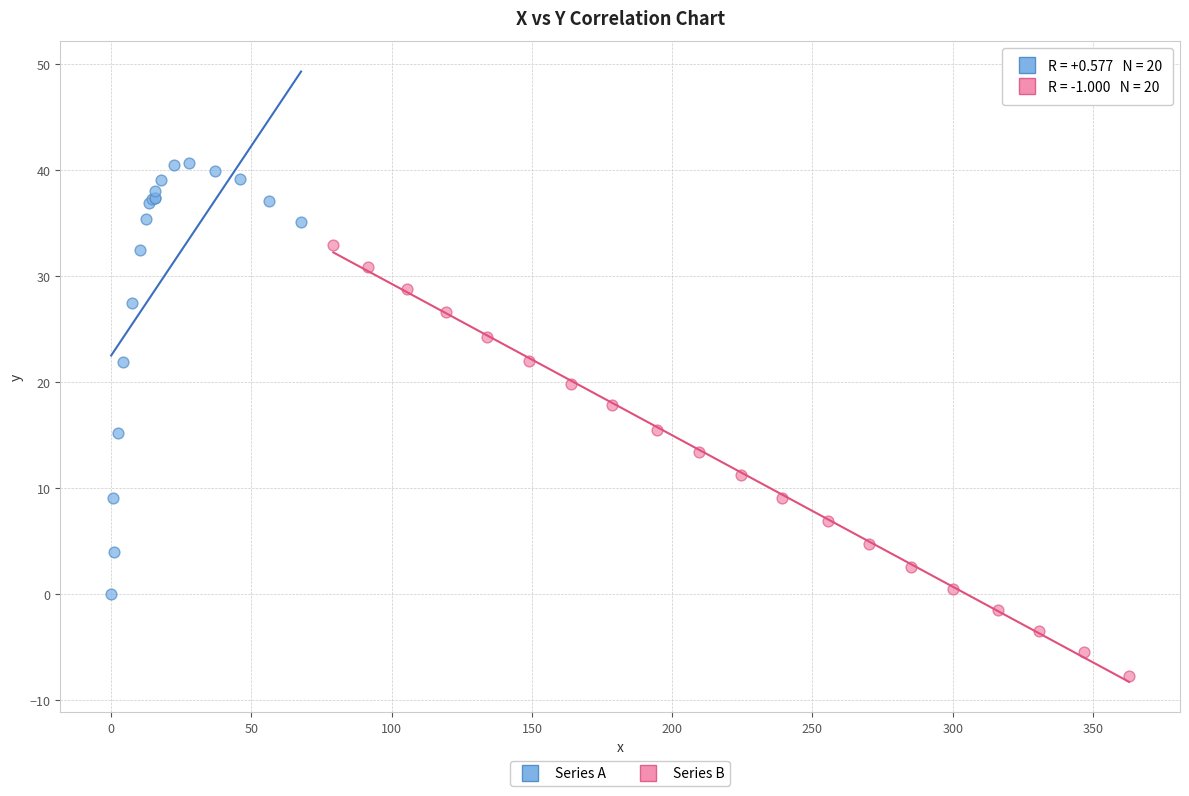

What are all the series names shown in the legend?

Series A, Series B